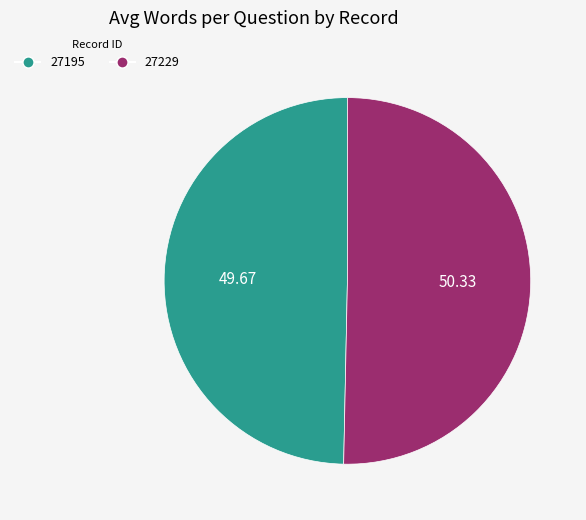

Is there a majority slice in this chart?

Yes